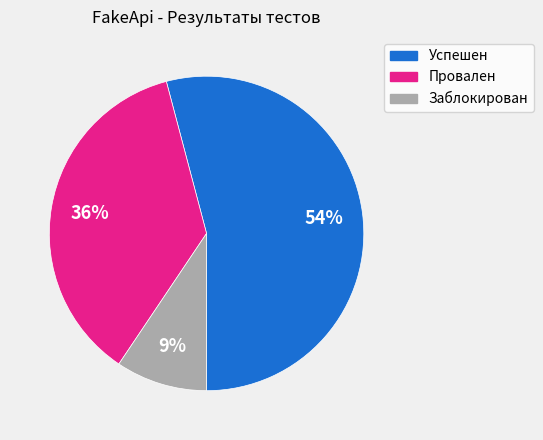

Is it true that Провален is 36% of the pie?

True